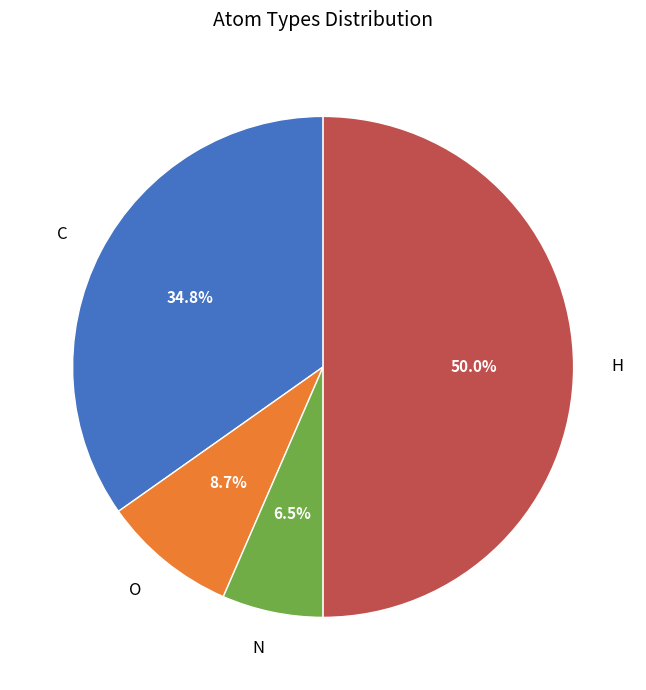

Is O the majority of the pie?

No